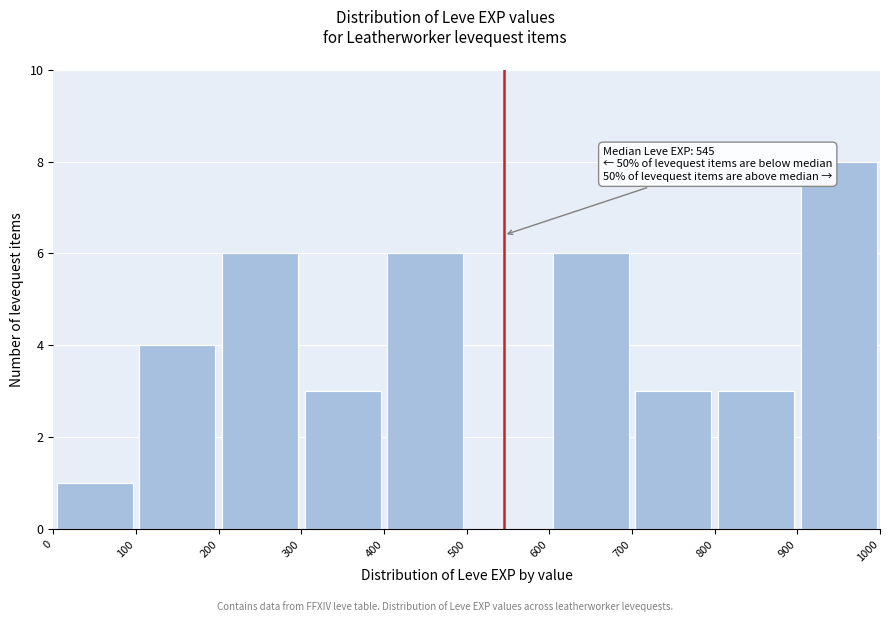

Over which range of the x-axis is the bar tallest?

900 to 1000